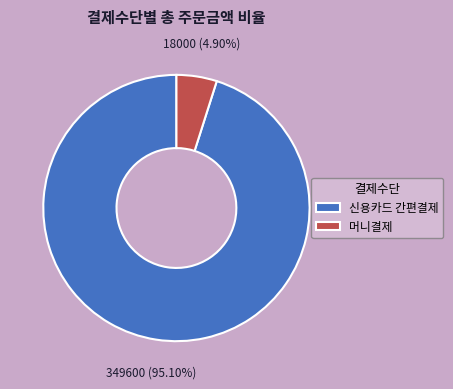

Count the number of slices in the pie.

2